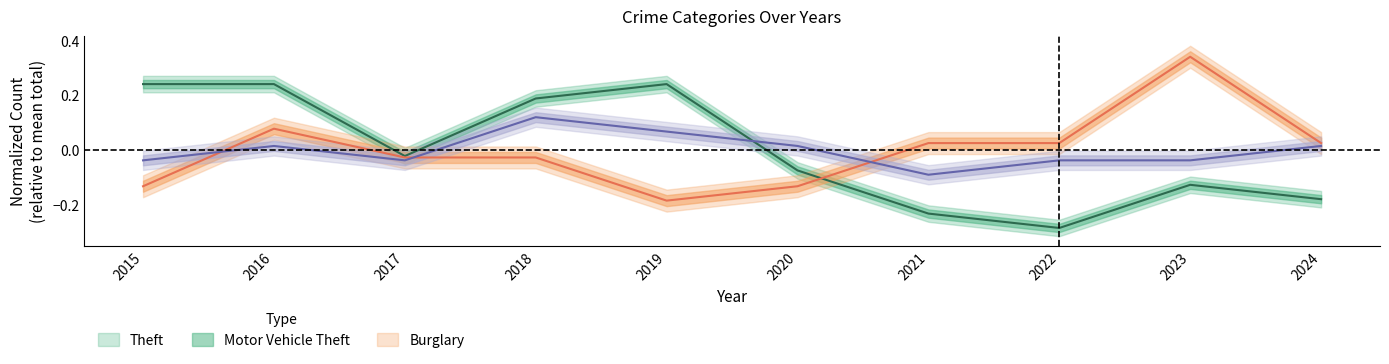

Rank the categories by Theft value from lowest to highest.

2022, 2021, 2024, 2023, 2020, 2017, 2018, 2015, 2016, 2019